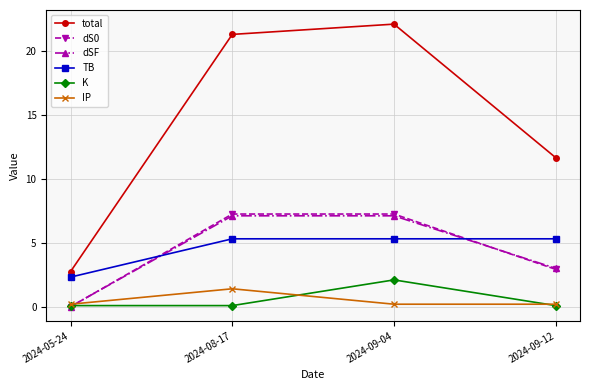

List the labels in order of total value, smallest first.

2024-05-24, 2024-09-12, 2024-08-17, 2024-09-04